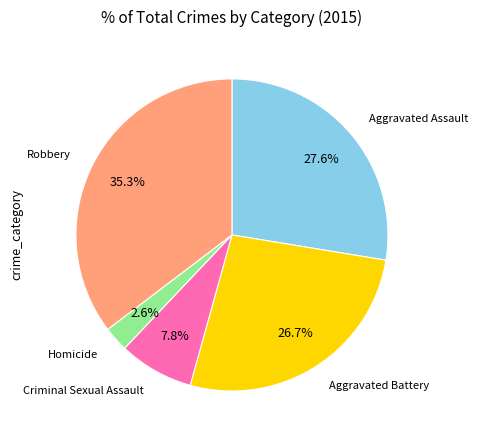

Does any single category account for the majority?

No